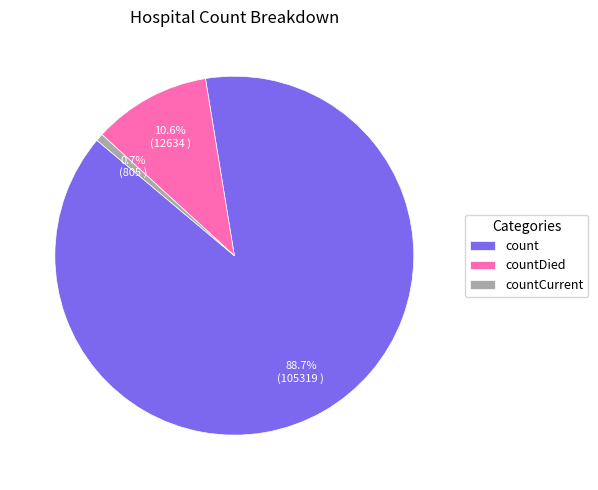

Between count and countDied, which is larger?

count